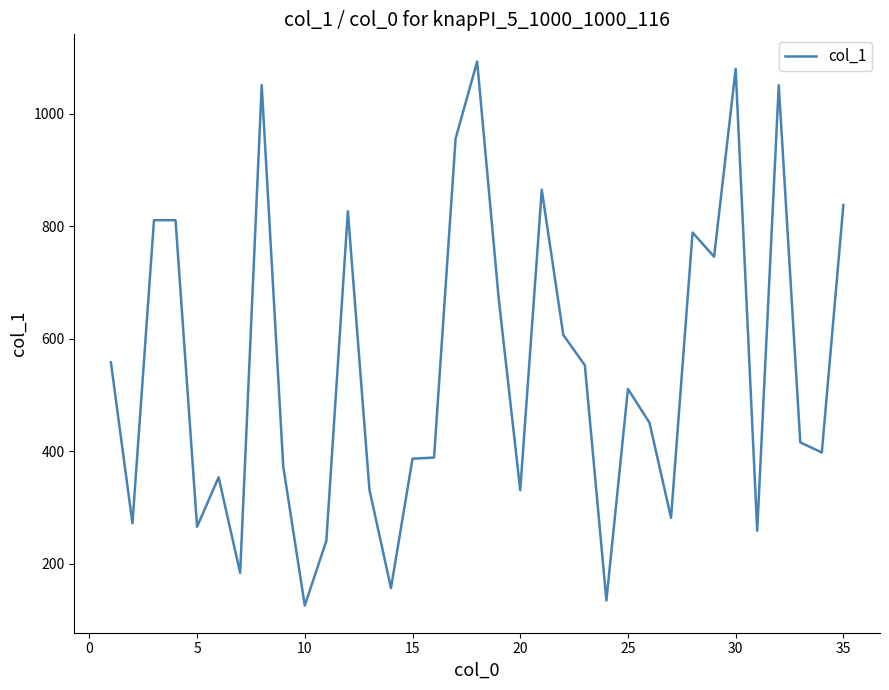

What is the difference between the maximum and minimum values?

967